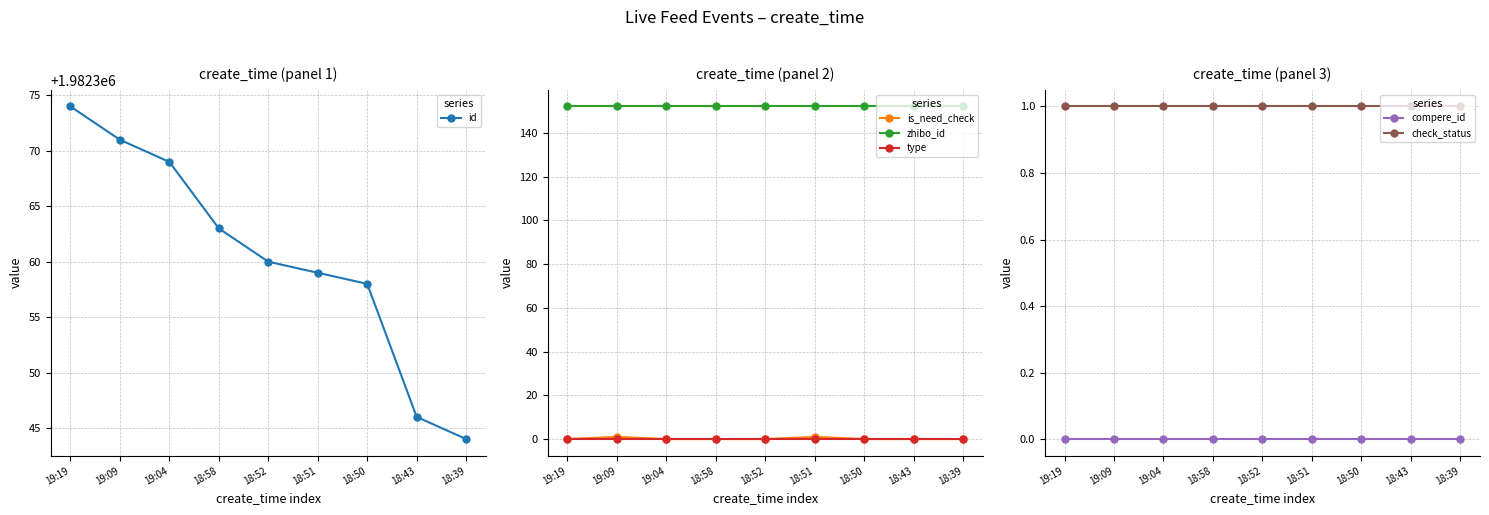

At how many categories does at least one series exceed 1677204?

9